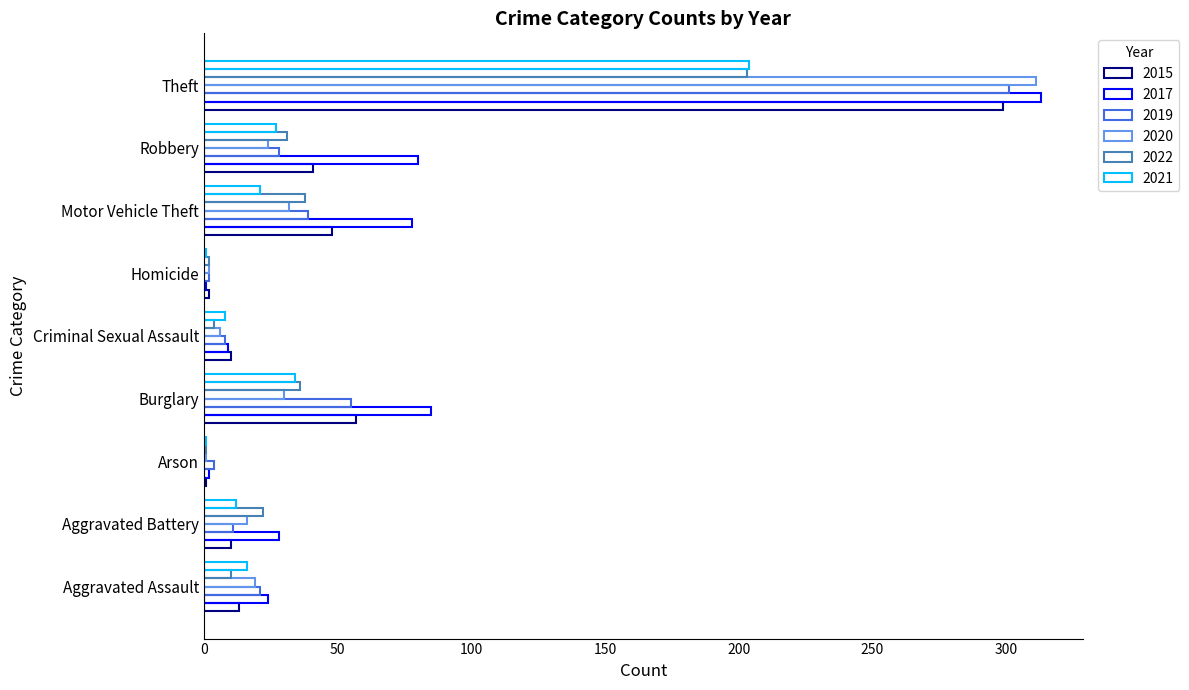

Reading left to right, what are all the values shown in this chart?

2015: 13	10	1	57	10	2	48	41	299
2017: 24	28	2	85	9	1	78	80	313
2019: 21	11	4	55	8	2	39	28	301
2020: 19	16	1	30	6	2	32	24	311
2022: 10	22	1	36	4	2	38	31	203
2021: 16	12	1	34	8	1	21	27	204